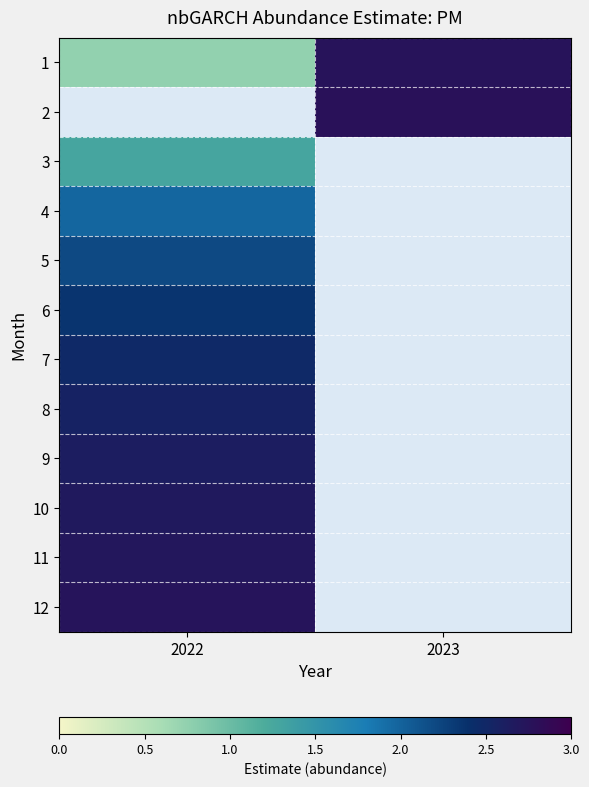

At which label does 10 reach its peak?

2022